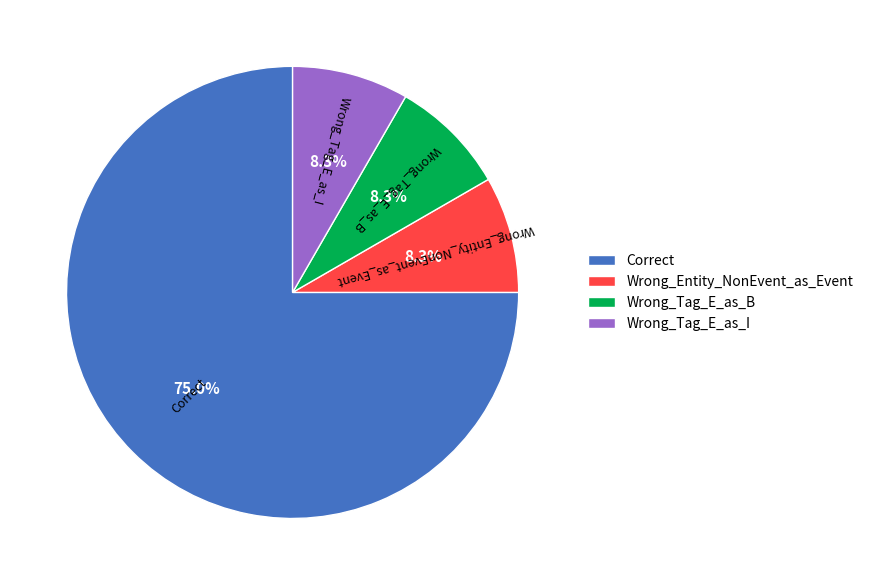

Approximately how many times larger is the value at Wrong_Tag_E_as_I compared to Wrong_Tag_E_as_B?

1.0